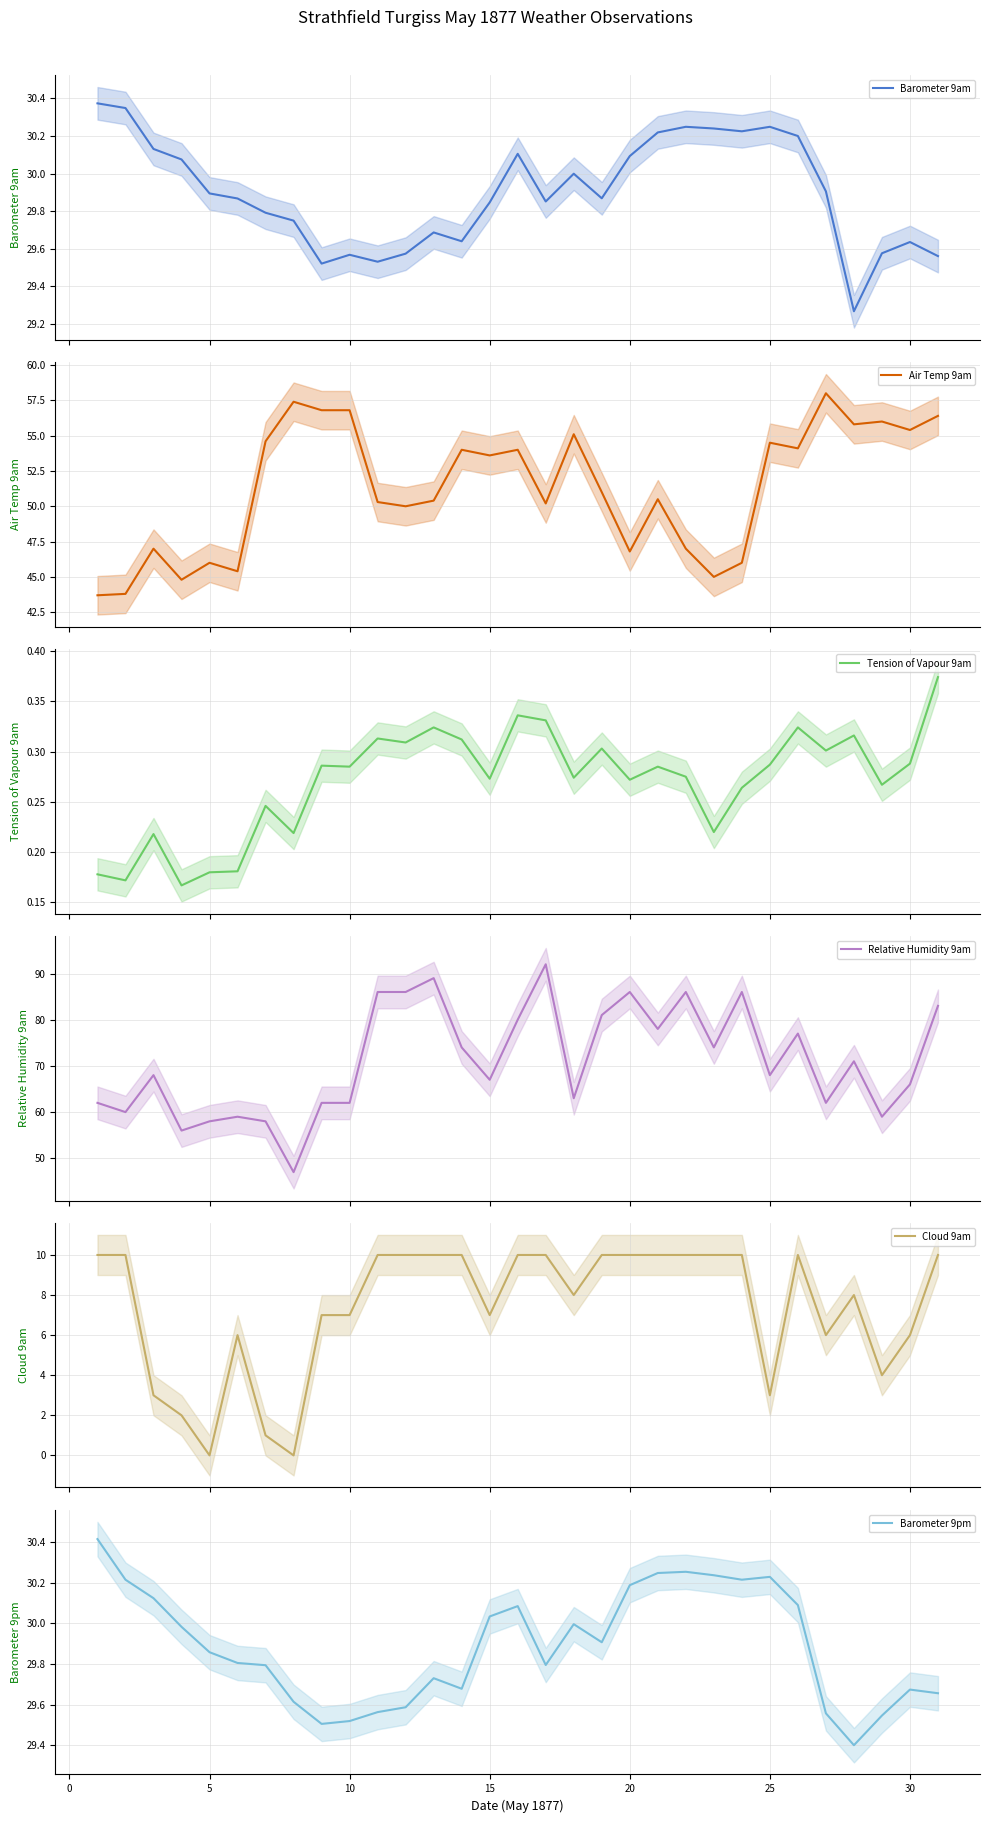

What is the greatest value displayed?

92.0